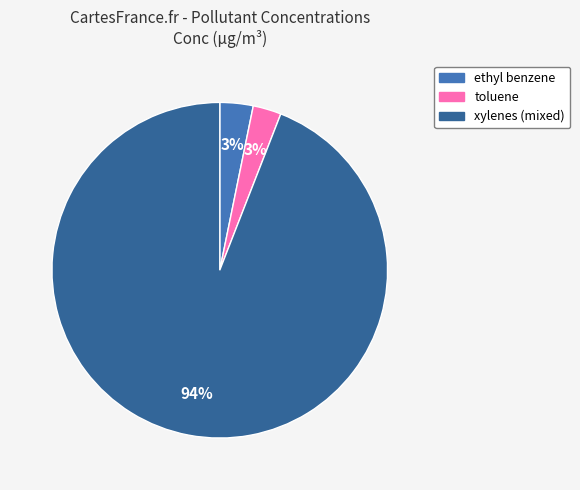

True or false: toluene accounts for 3% of the total.

True